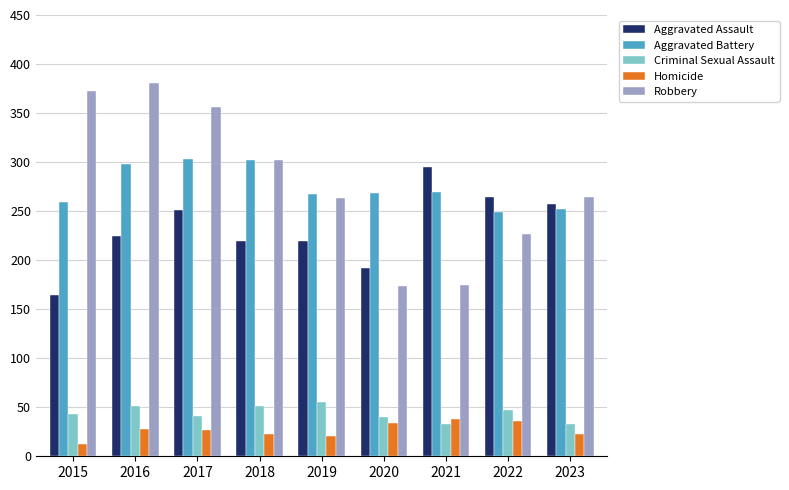

Which series has the widest spread of values?

Robbery